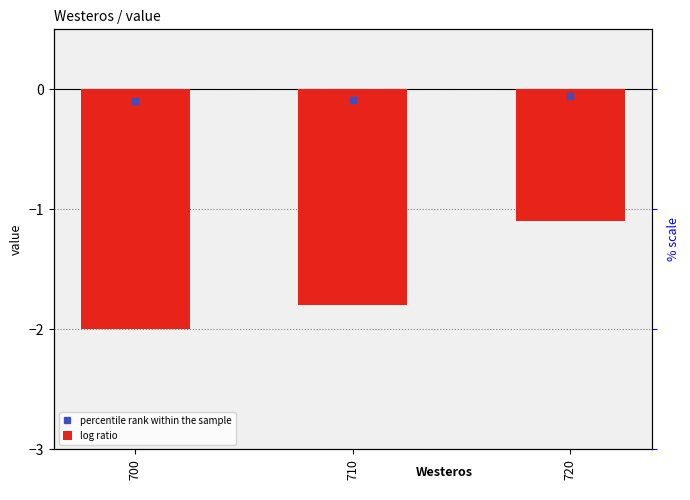

Which category has the lowest value across all series?

700